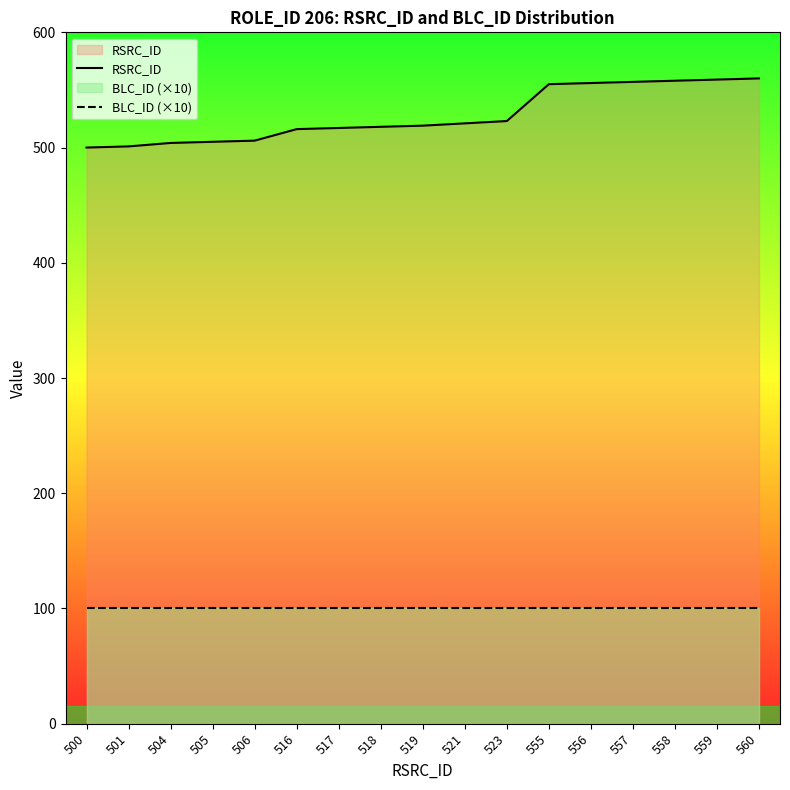

Count the number of categories in the chart.

17